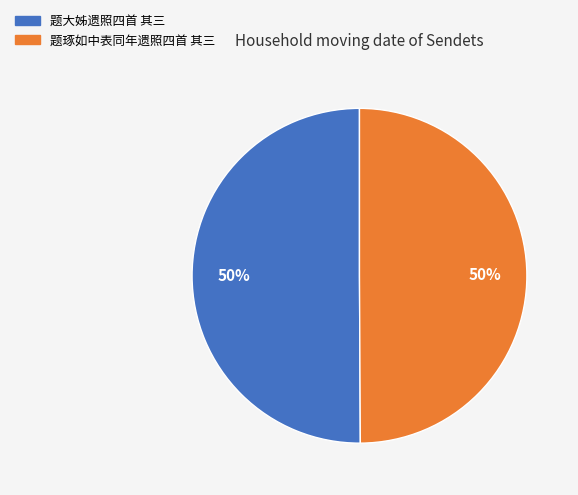

Is it true that 题大姊遗照四首 其三 is 57% of the pie?

False